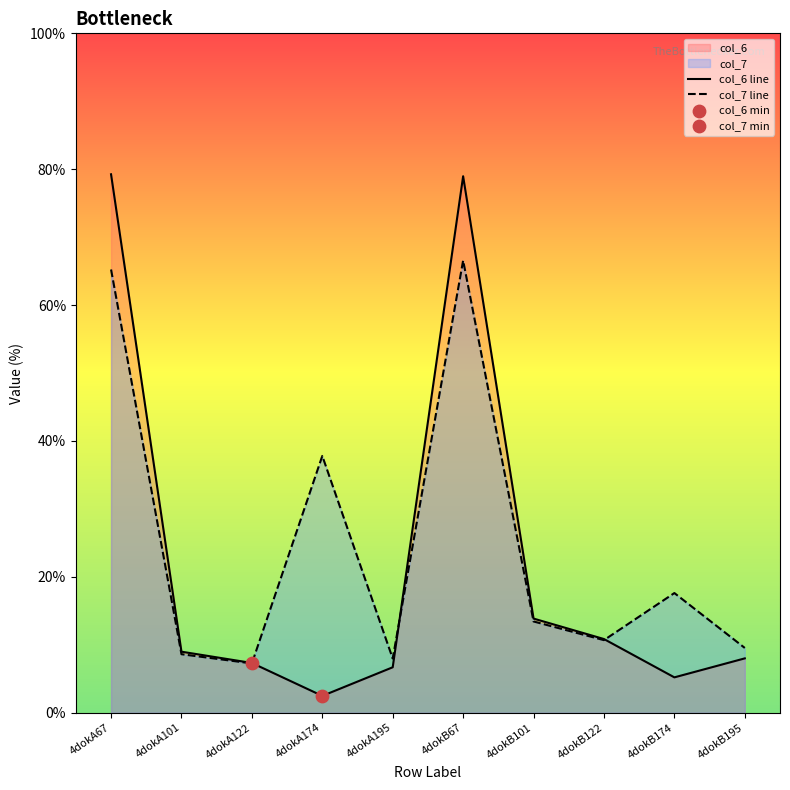

Which series reaches the minimum Y coordinate?

col_6 line